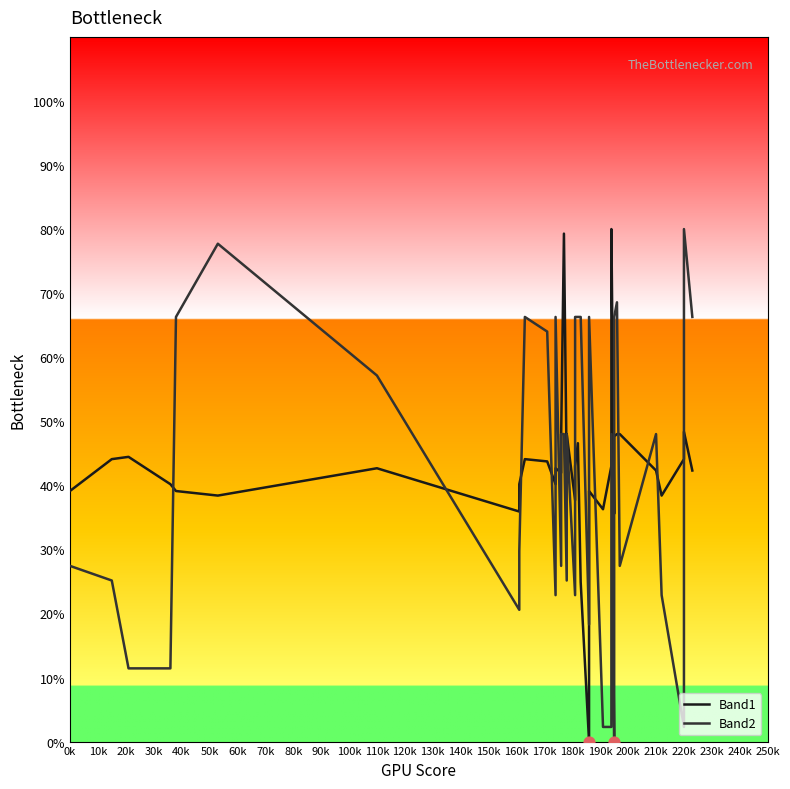

Is the value of Band1 at 190k greater than the value of Band2 at 140k?

No